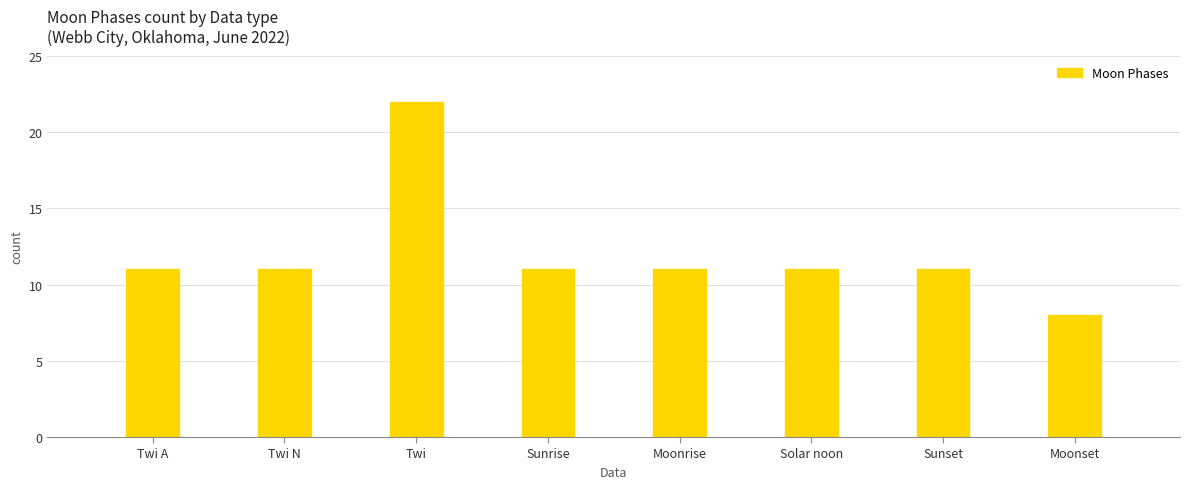

What is the sum of the values at Sunset and Solar noon?

22